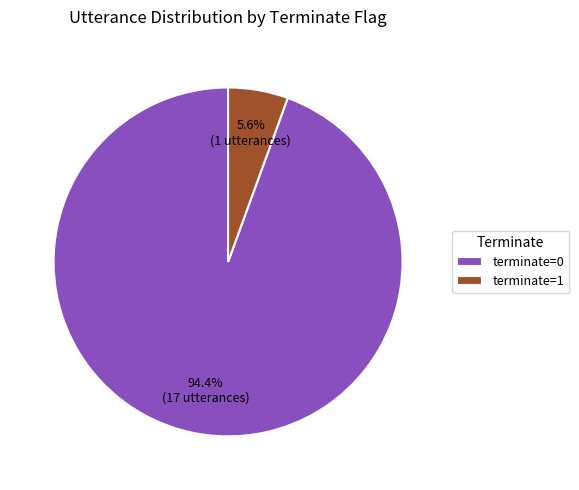

How many slices are in this pie chart?

2